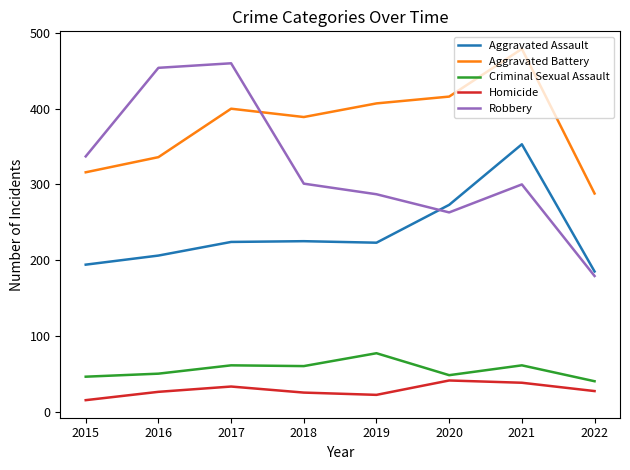

True or false: Robbery has a value of 300 at 2021.

True